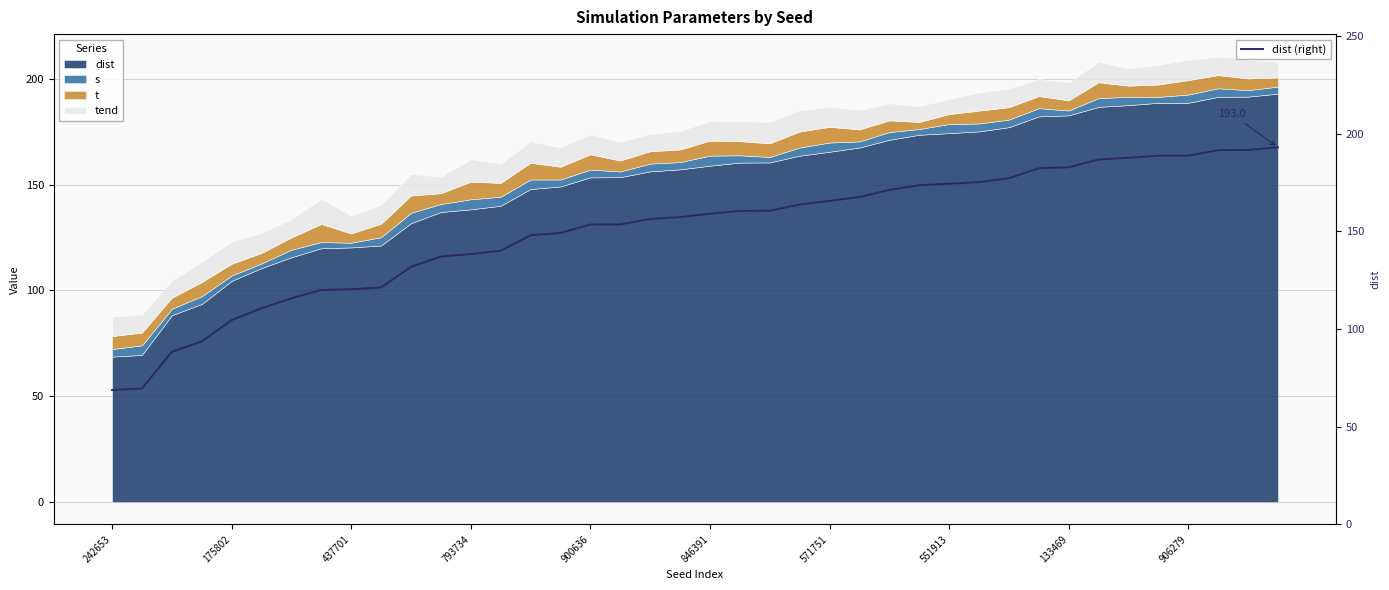

What is the maximum value for dist (right)?

193.0